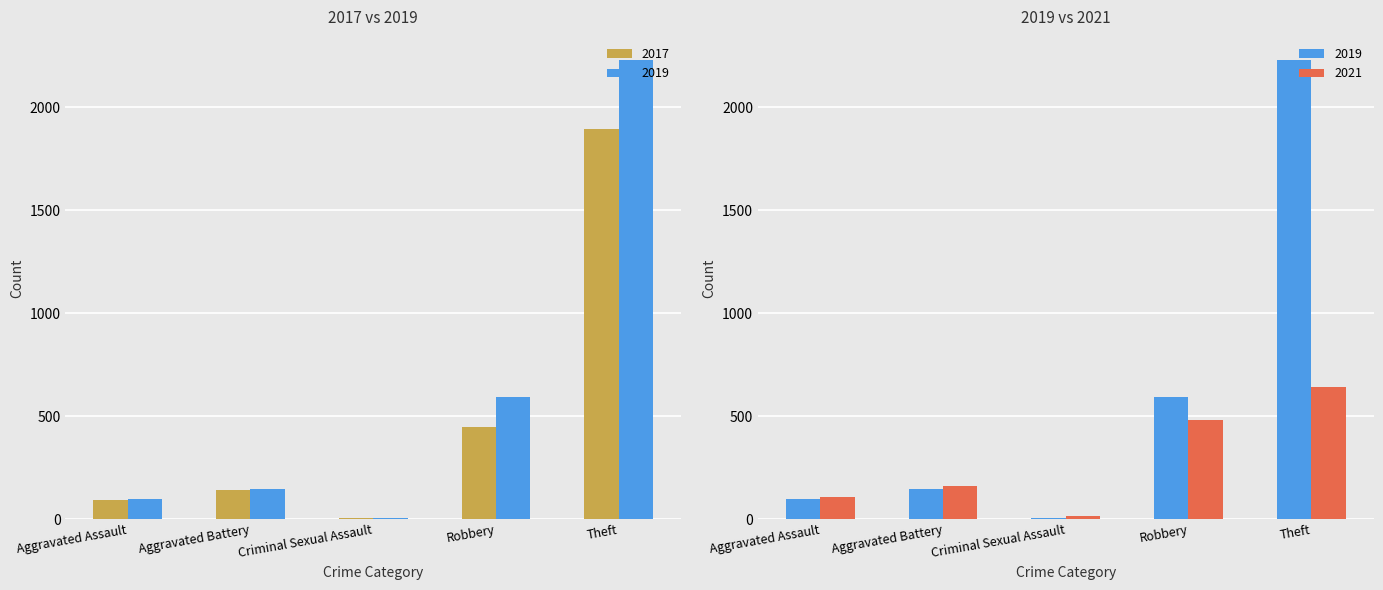

Is it true that 2017 equals 3 at Burglary?

False